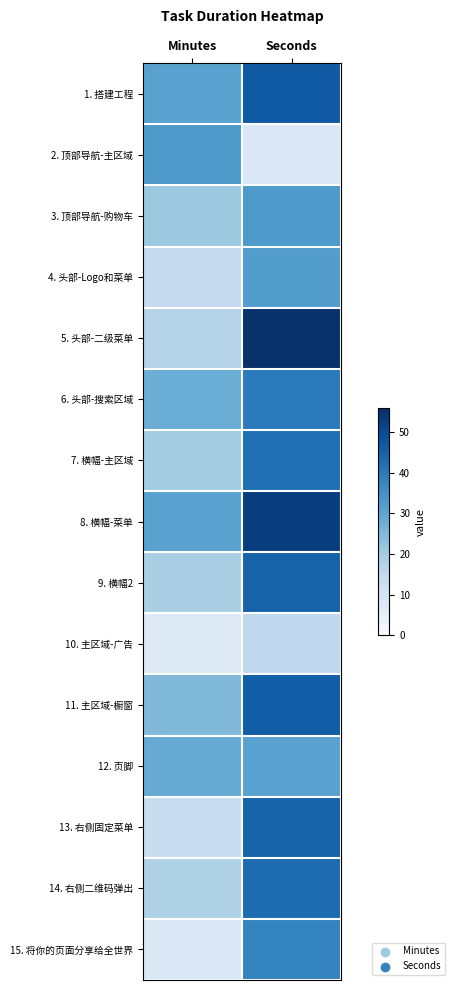

Which category has the lowest value across all series?

Minutes